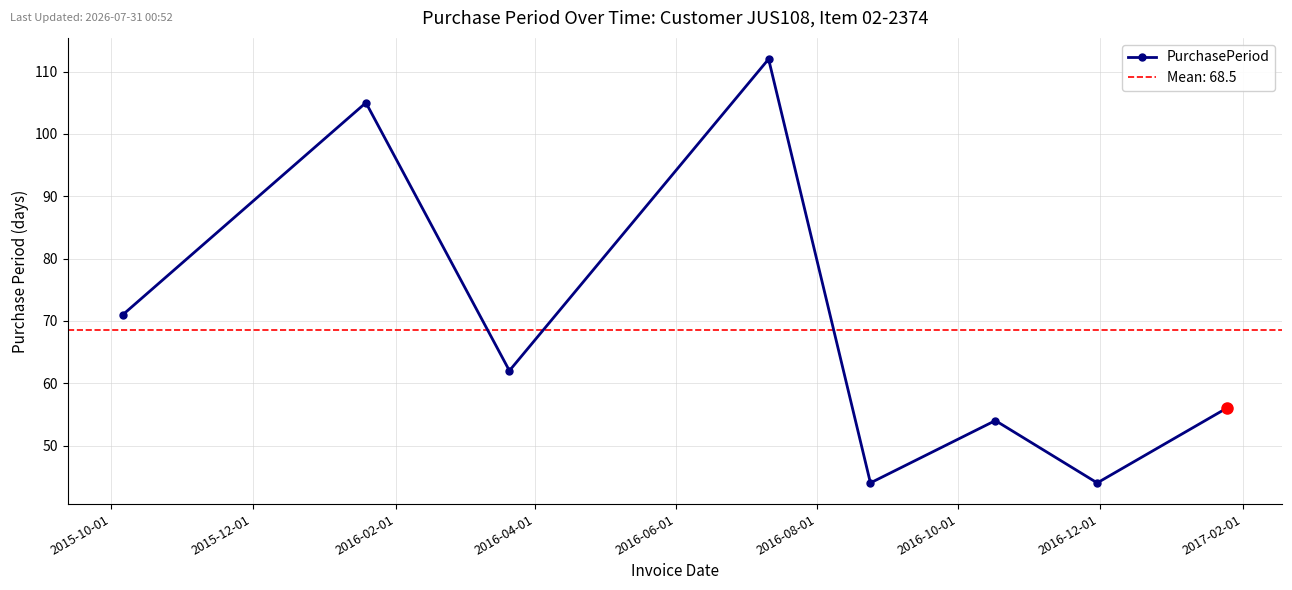

Reading left to right, extract all data points from this chart.

2015-10-01=71	2015-12-01=105	2016-02-01=62	2016-04-01=112	2016-06-01=44	2016-08-01=54	2016-10-01=44	2016-12-01=56